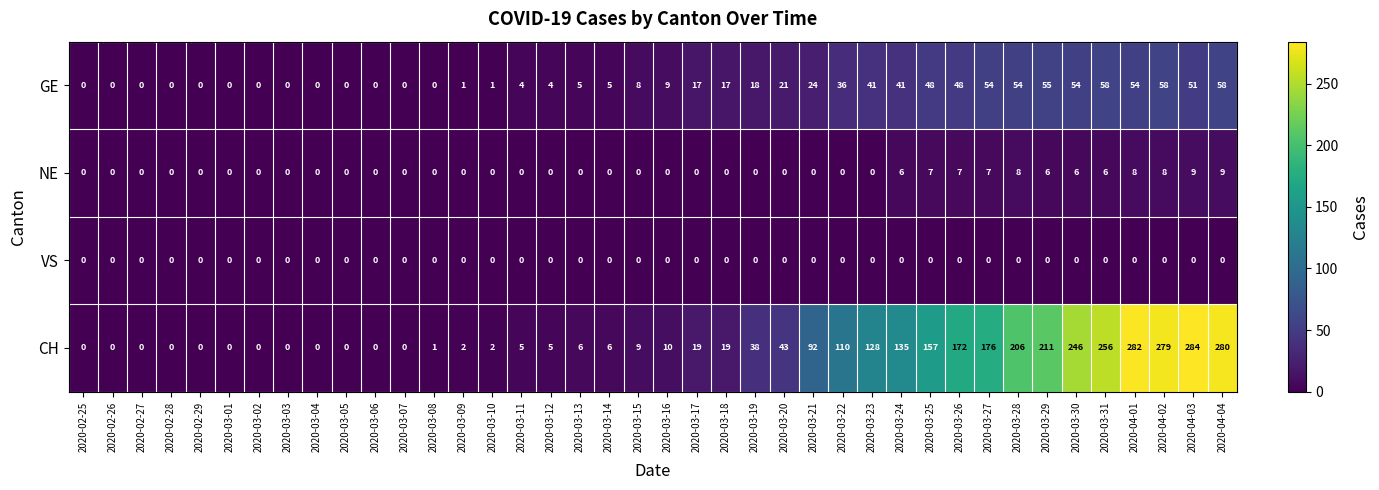

The NE series shows 9 at 2020-03-31. True or false?

False